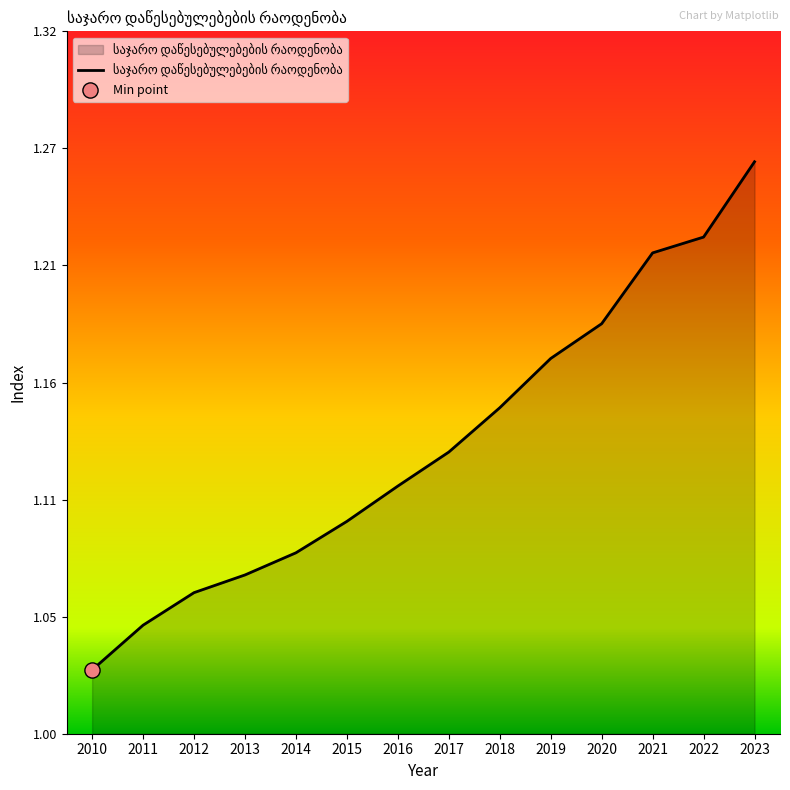

Approximately how many times larger is the value at 2021 compared to 2015?

1.1